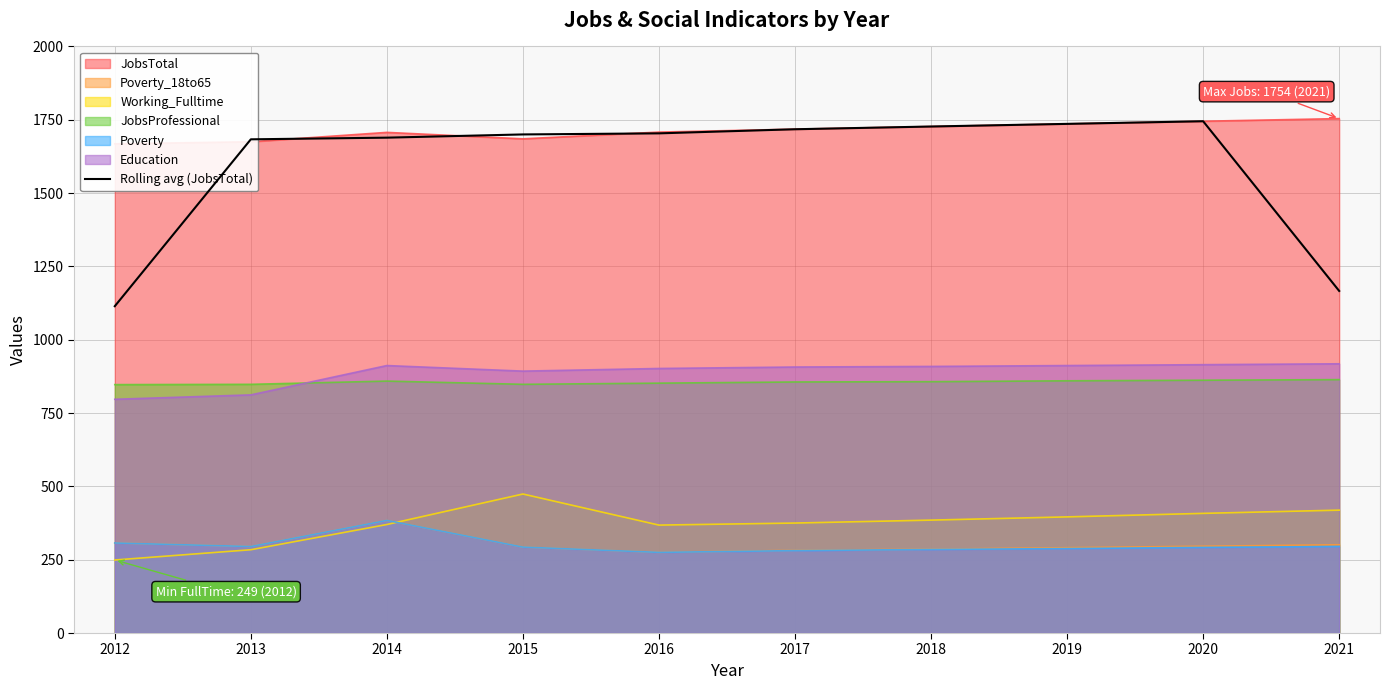

Which label corresponds to the largest value in the chart?

2020